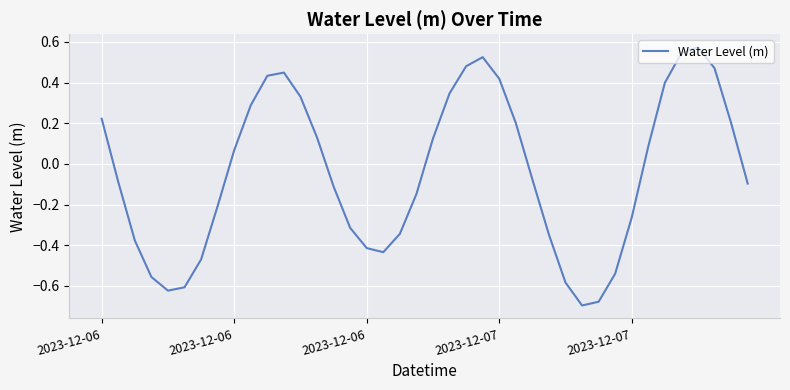

What is the difference between the maximum and minimum values?

1.3